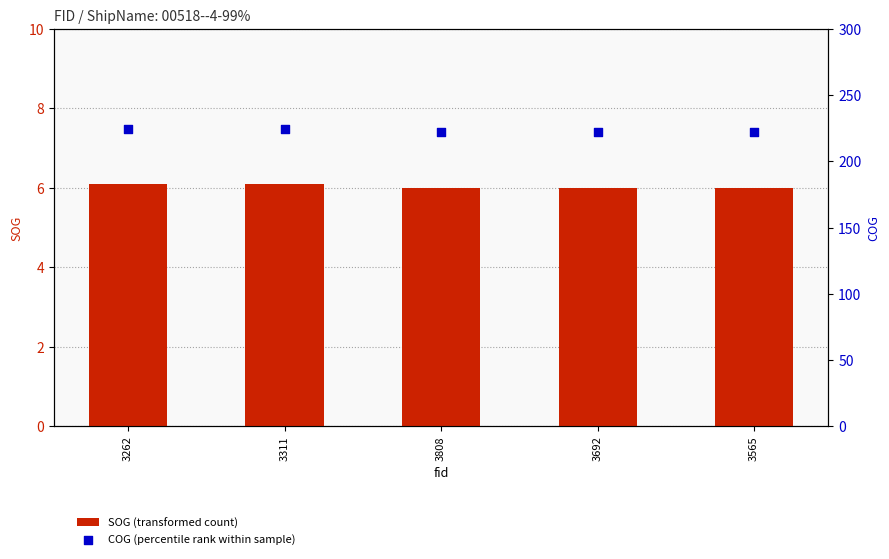

At how many categories does at least one series exceed 96?

5